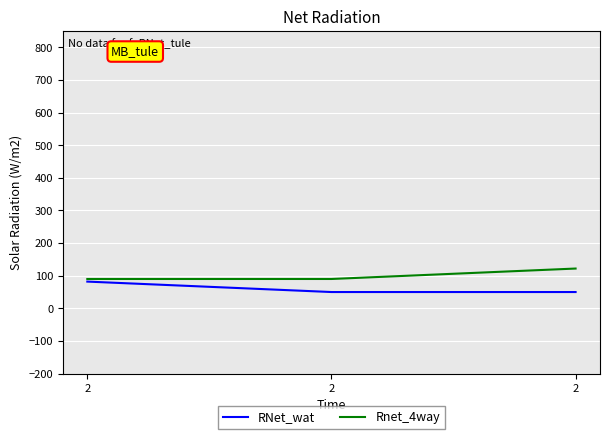

True or false: RNet_wat has a value of 50 at 2.

True